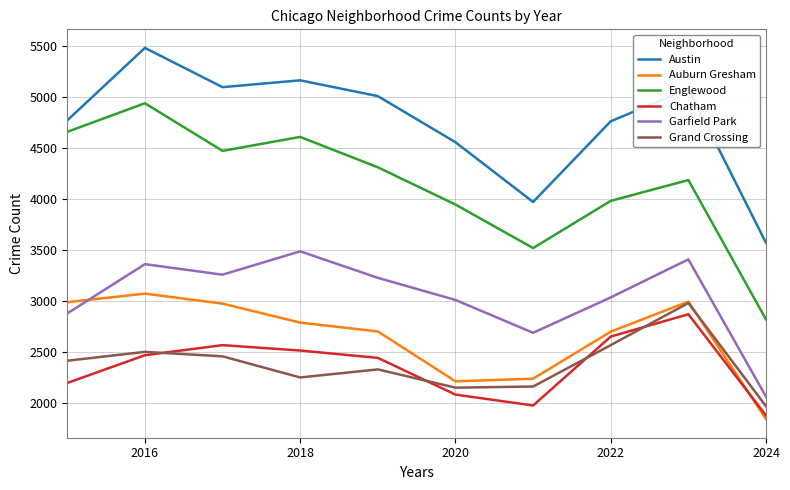

Which series has the largest range (max minus min)?

Englewood